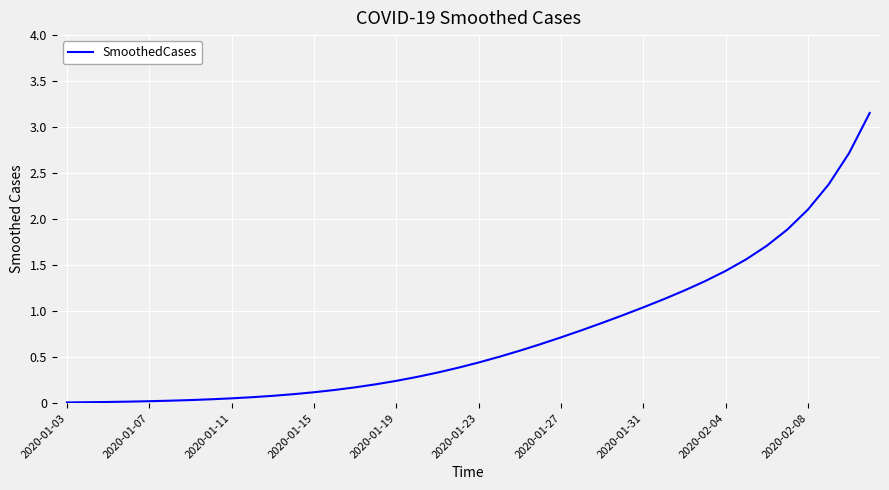

What is the difference between the maximum and minimum values?

3.1